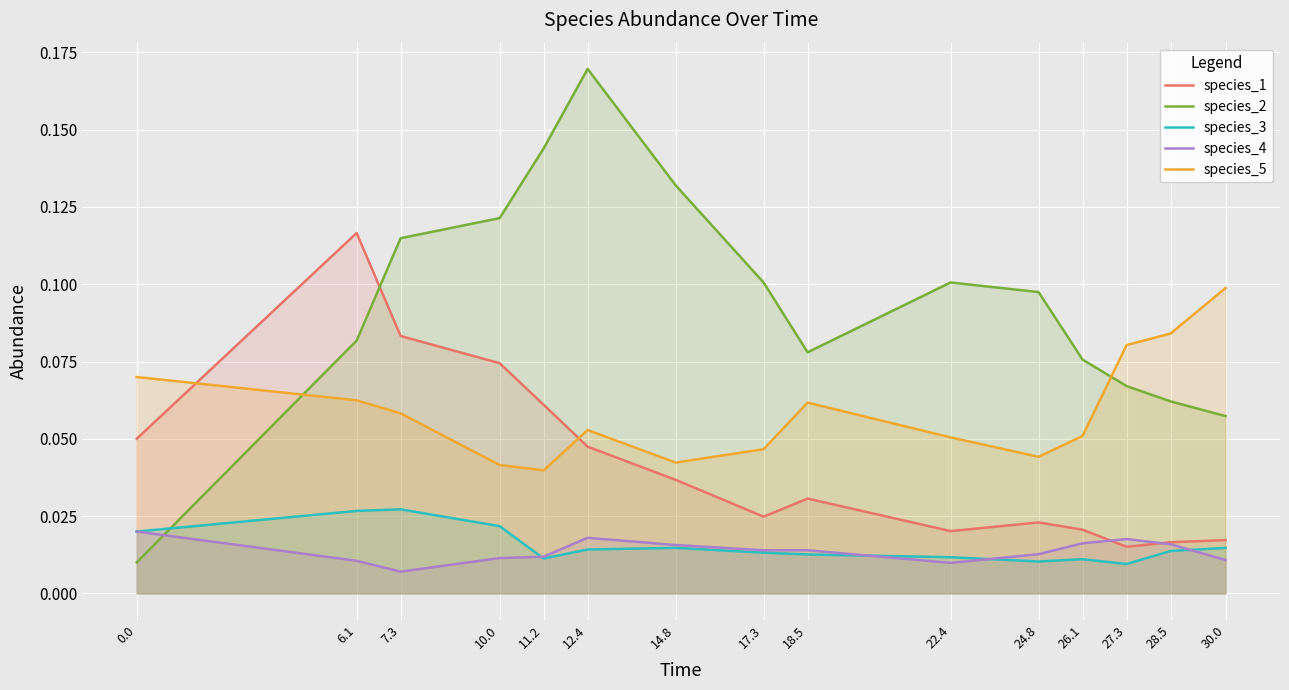

Where is the first local maximum for species_2?

12.4